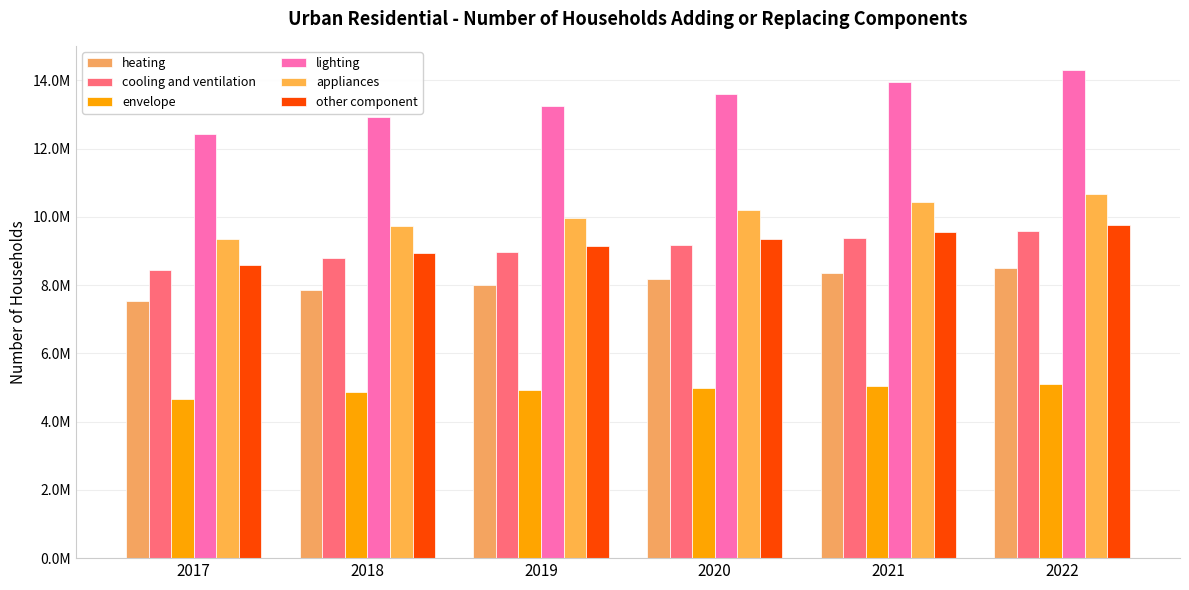

Between 2018 and 2019, which series saw the biggest shift?

lighting